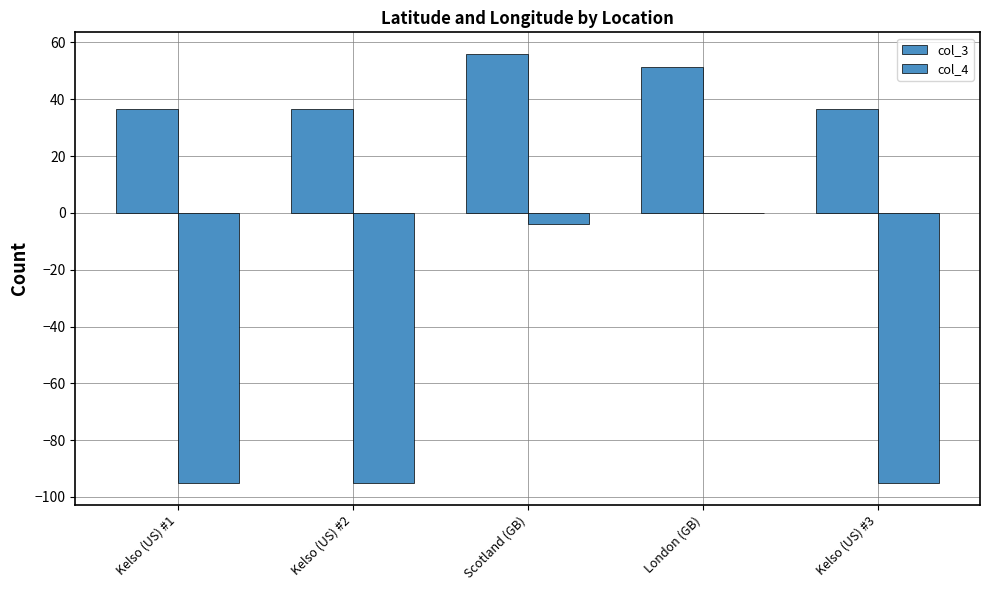

What is the spread (max minus min) of values at Kelso (US) #1?

131.8